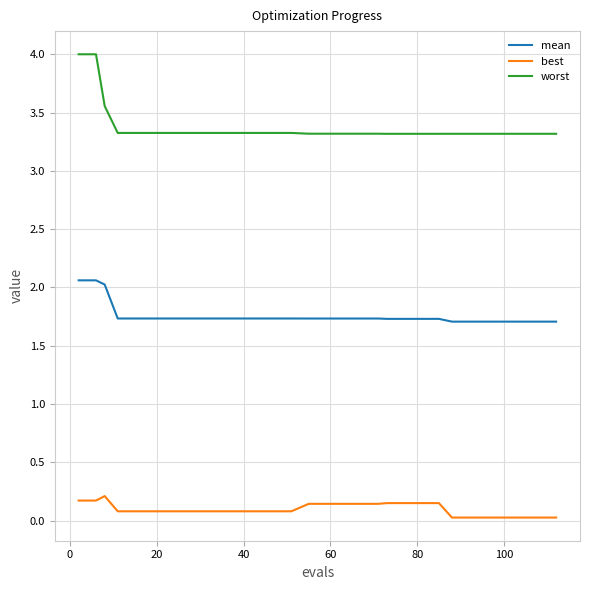

Does the chart display data point markers on the line(s)?

No